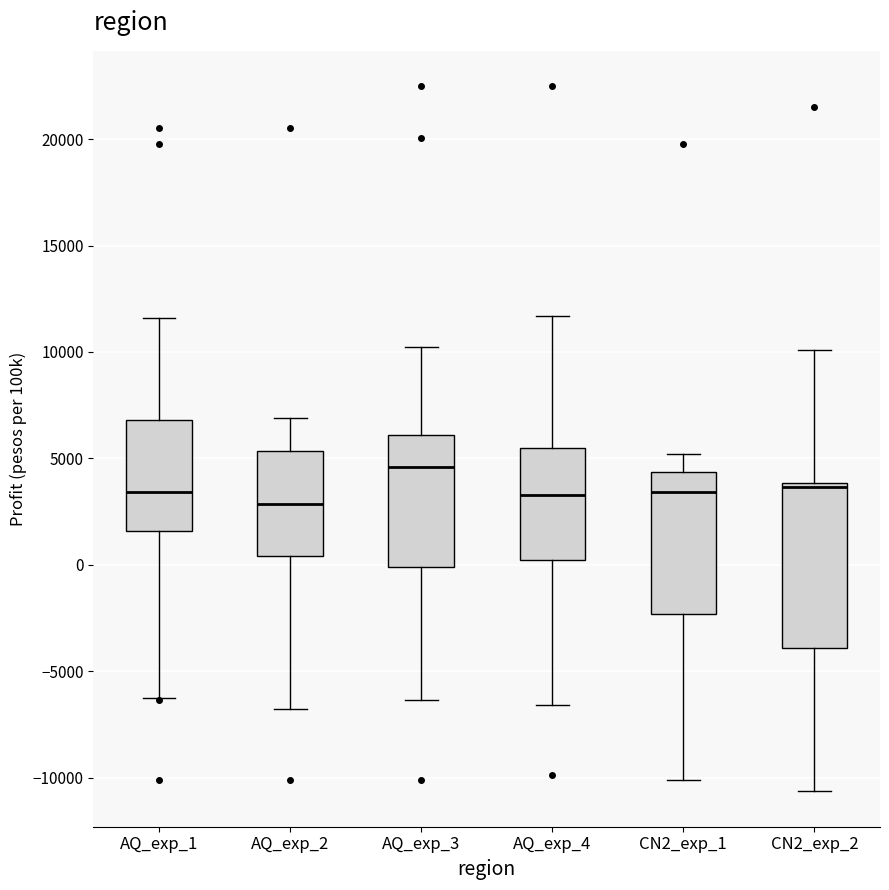

Reading left to right, transcribe this box plot: for each box, give where its median line is, the range the box spans, and where its two whiskers end, as read against the y-axis. The values are not printed on the chart, so give them approximately, as read against the axis.

AQ_exp_1: median 3500, box 1500 to 7000, whiskers -6500 to 11500
AQ_exp_2: median 3000, box 500 to 5500, whiskers -7000 to 7000
AQ_exp_3: median 4500, box 0 to 6000, whiskers -6500 to 10000
AQ_exp_4: median 3500, box 0 to 5500, whiskers -6500 to 11500
CN2_exp_1: median 3500, box -2500 to 4500, whiskers -10000 to 5000
CN2_exp_2: median 3500, box -4000 to 4000, whiskers -10500 to 10000